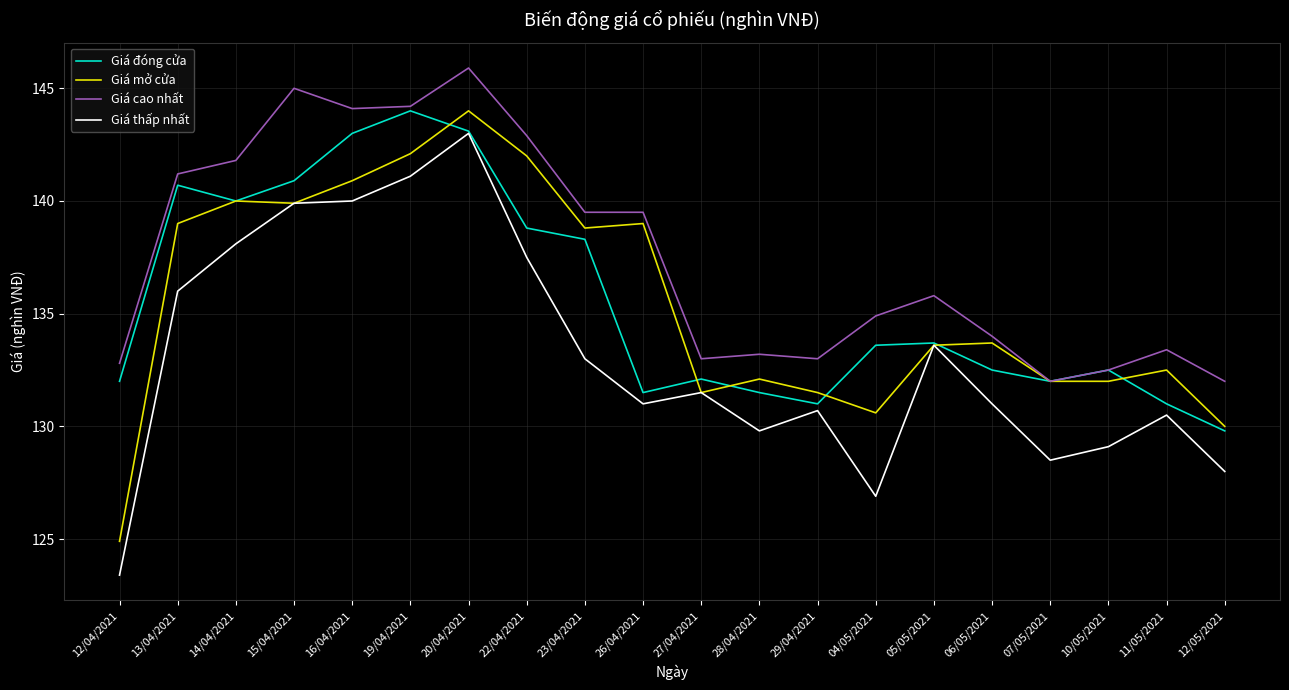

True or false: Giá mở cửa has more than 1 interior local peaks.

True